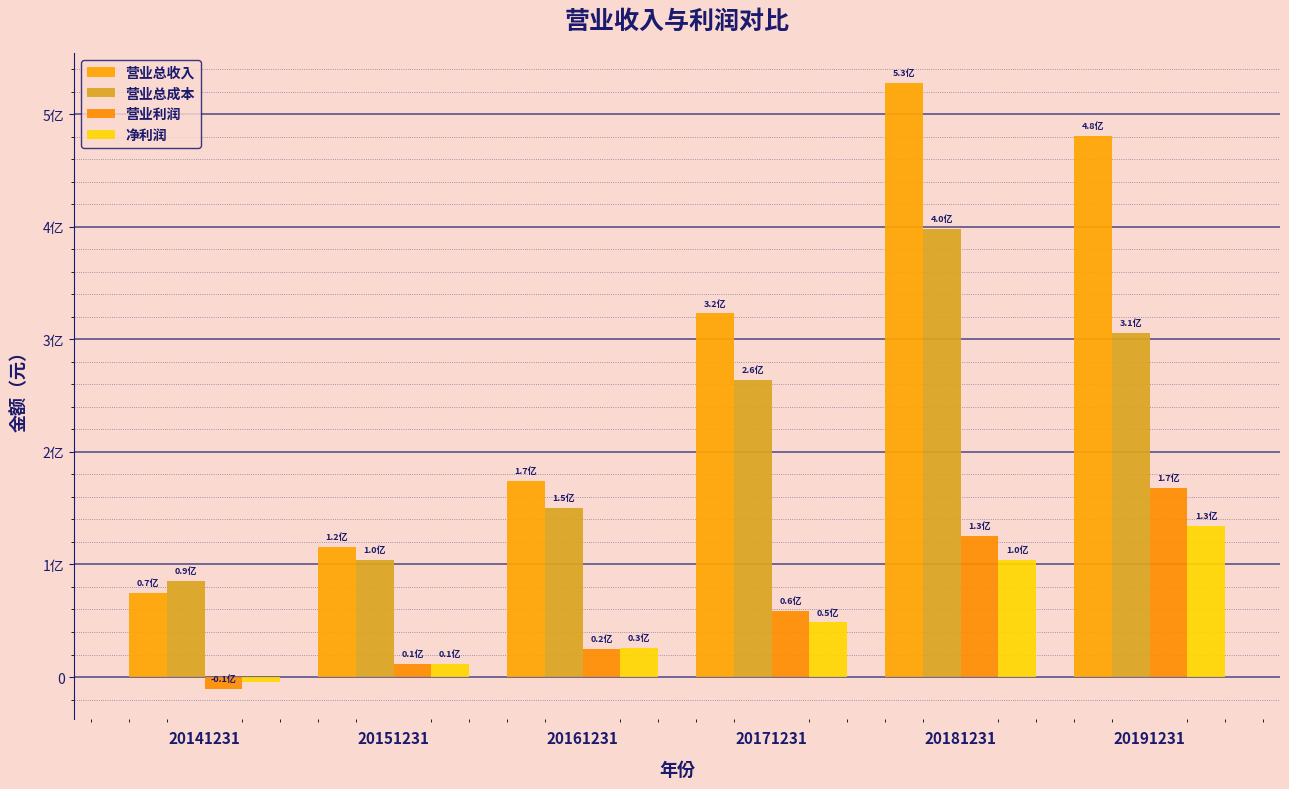

Are the bars horizontal?

No